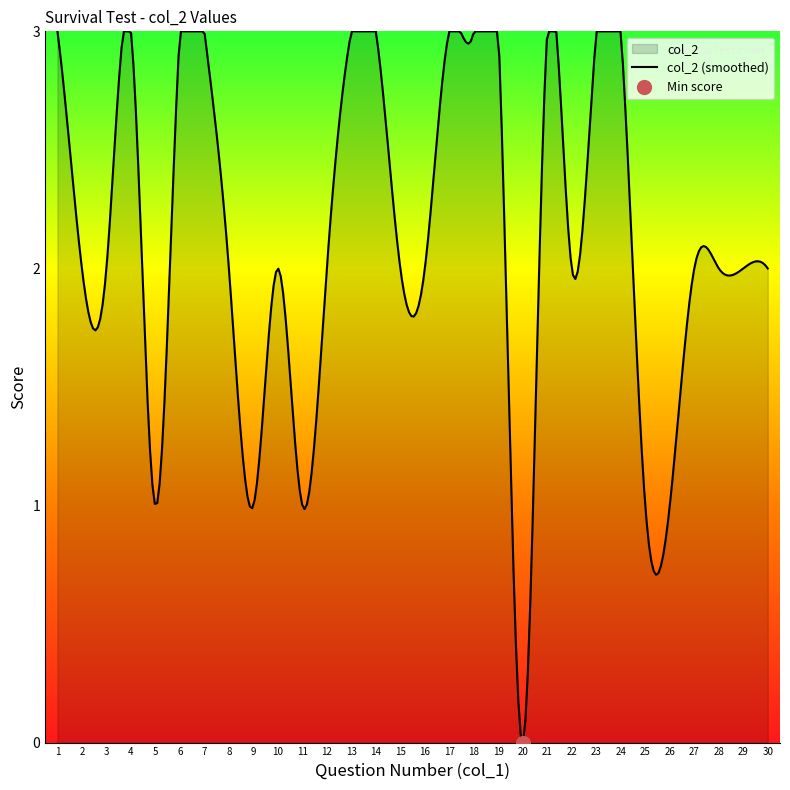

What is the change in value from 13 to 27?

-1